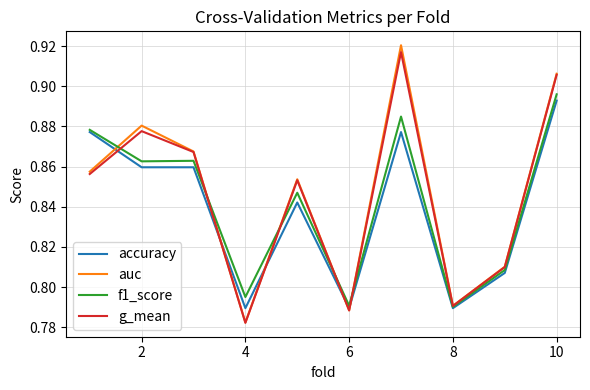

Which series has the largest range (max minus min)?

auc